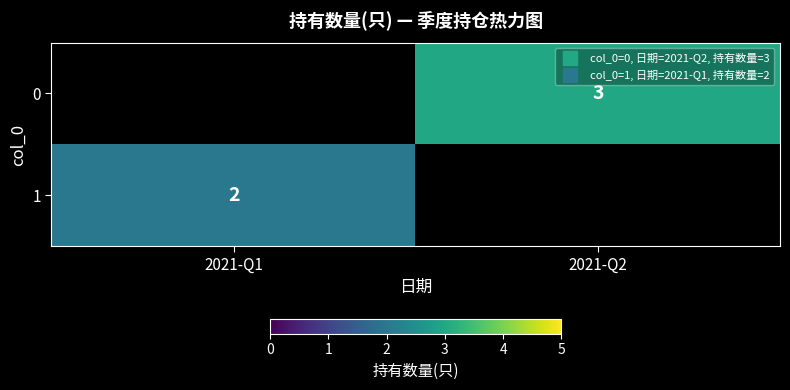

True or false: 1 has a value of 2.0 at 2021-Q1.

True